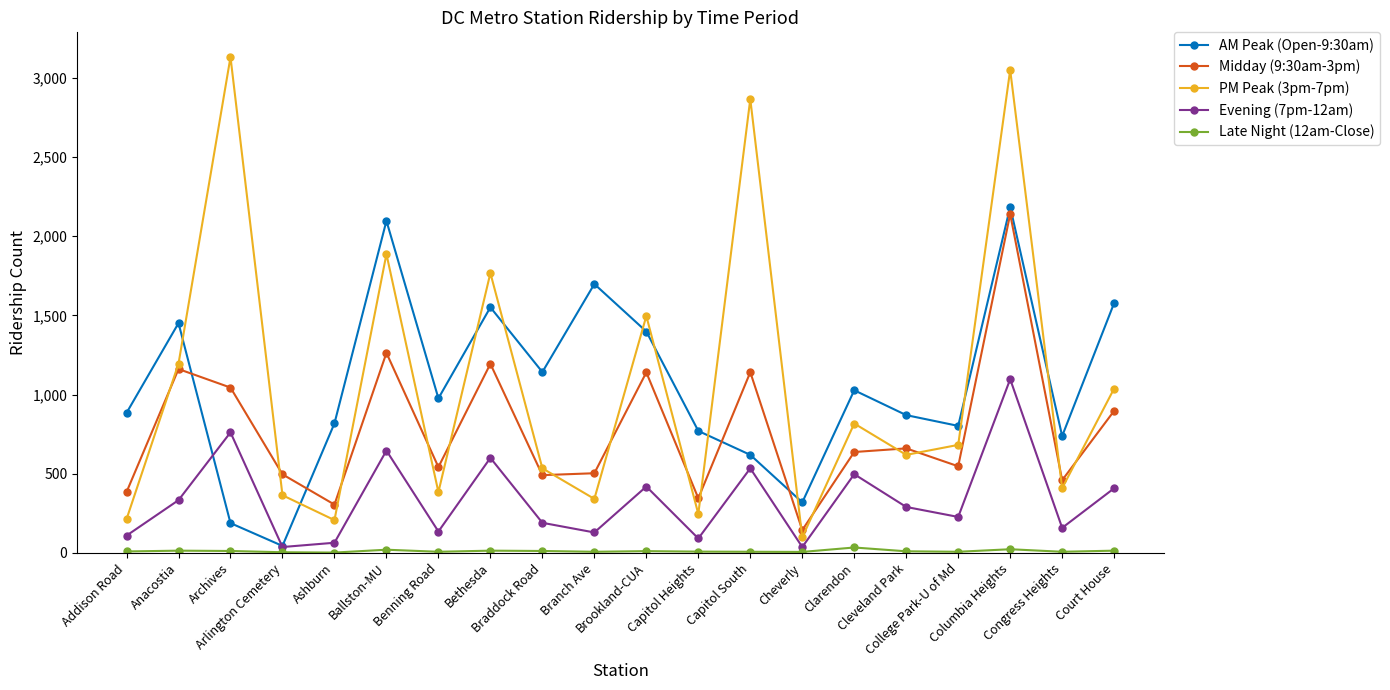

What is the average value of the AM Peak (Open-9:30am) series?

1058